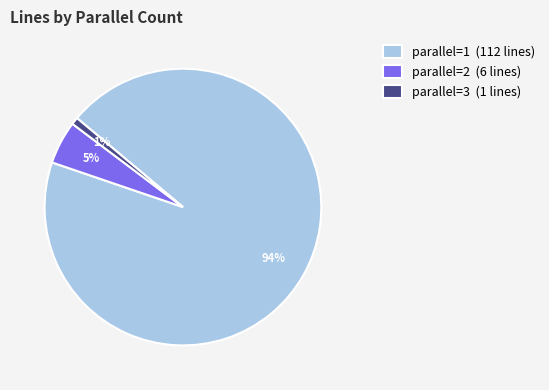

Is the sum of parallel=3 (1 lines) and parallel=1 (112 lines) greater than half?

Yes